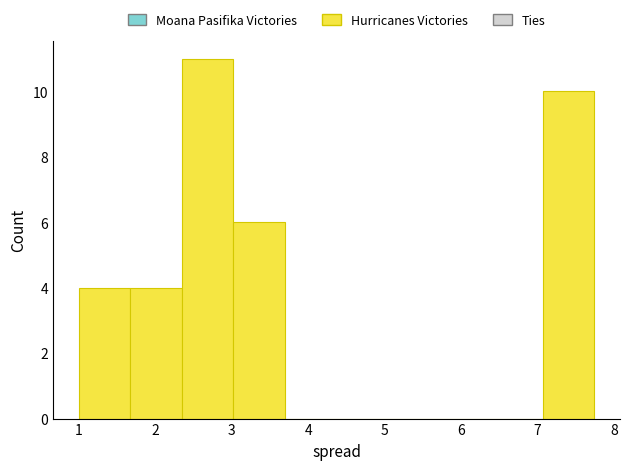

Over which range of the x-axis is the bar tallest?

2.3 to 3.0